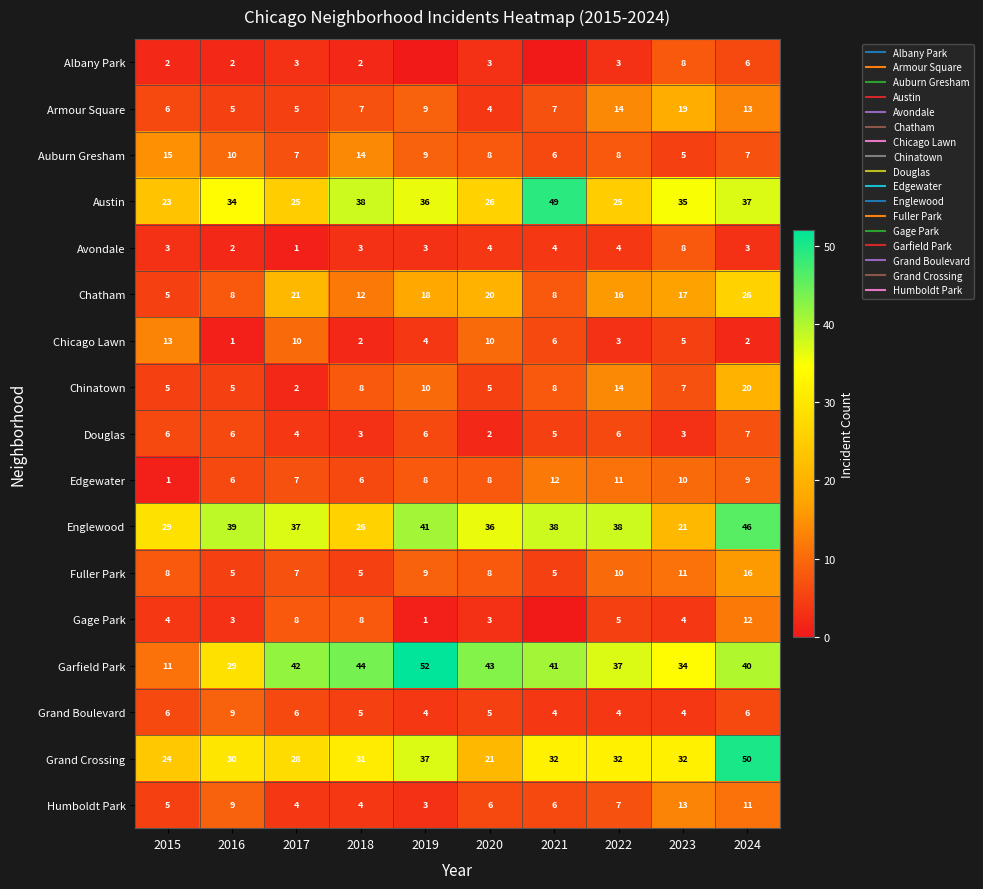

Which category has the highest value across all series?

2019